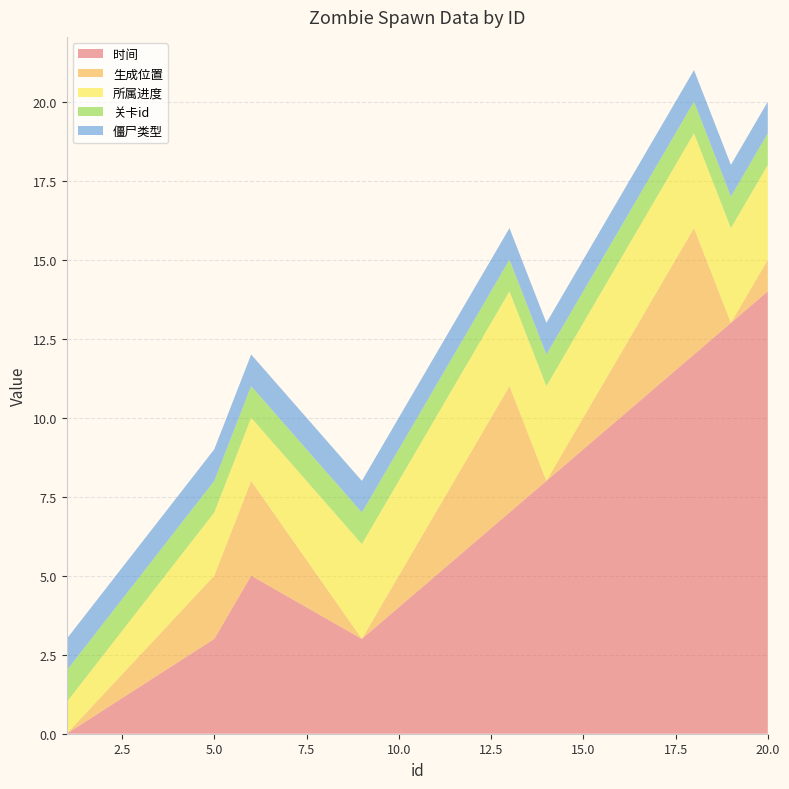

Reading right to left, extract all data points from this chart.

时间: 14	13	12	11	10	9	8	7	6	5	4	3	5	3	0
生成位置: 1	0	4	3	2	1	0	4	3	2	1	0	3	2	0
所属进度: 3	3	3	3	3	3	3	3	3	3	3	3	2	2	1
关卡id: 1	1	1	1	1	1	1	1	1	1	1	1	1	1	1
僵尸类型: 1	1	1	1	1	1	1	1	1	1	1	1	1	1	1